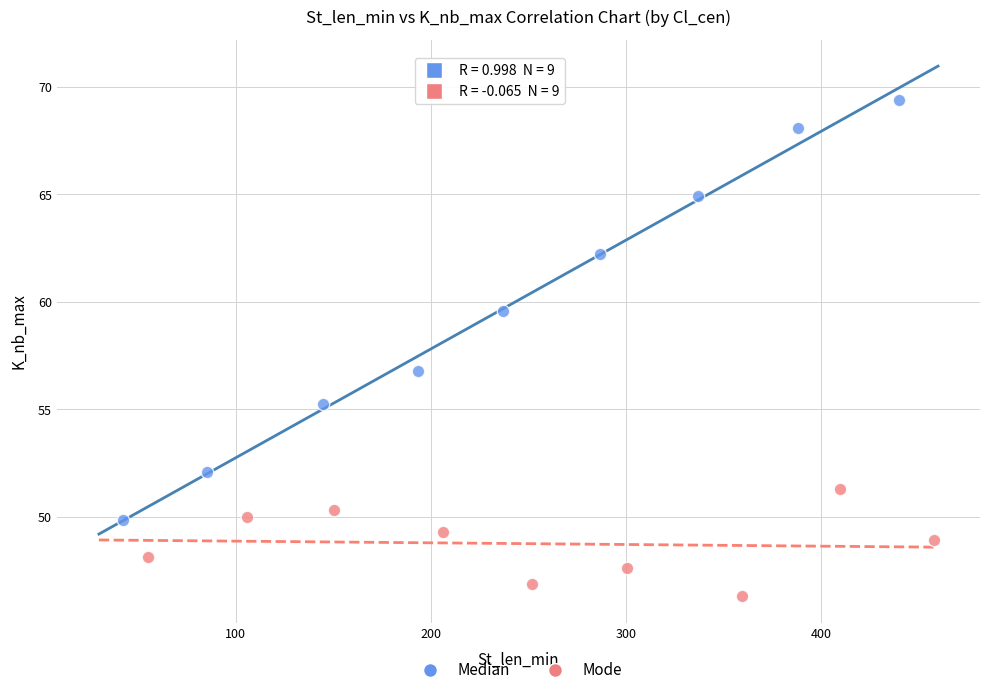

Which series reaches the minimum Y coordinate?

Mode